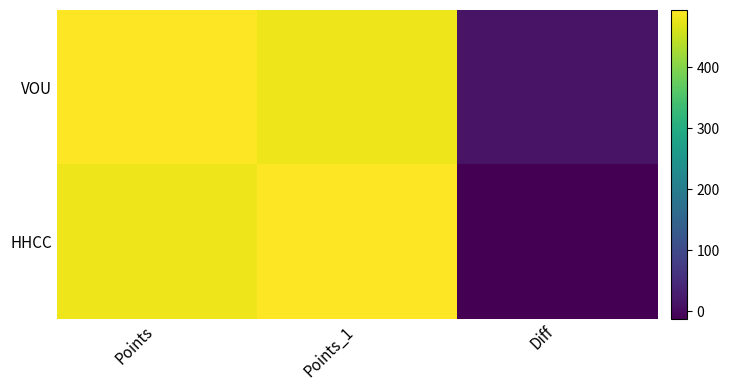

At which category is the sum across all series the highest?

Points